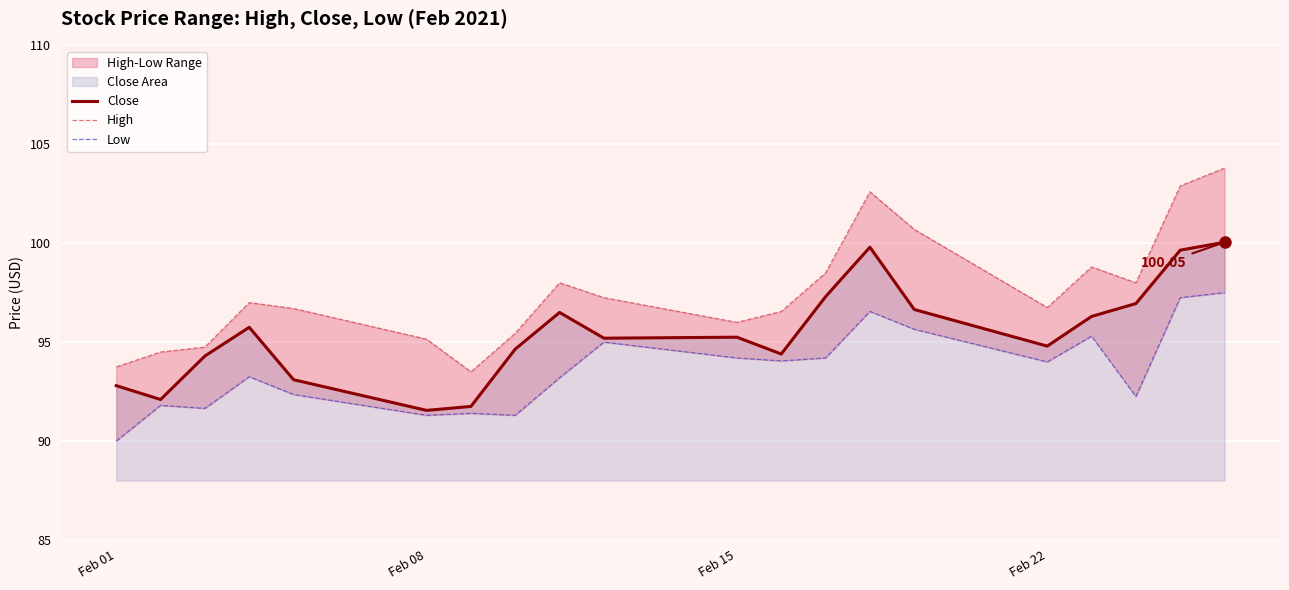

True or false: Low and High cross at least once.

False